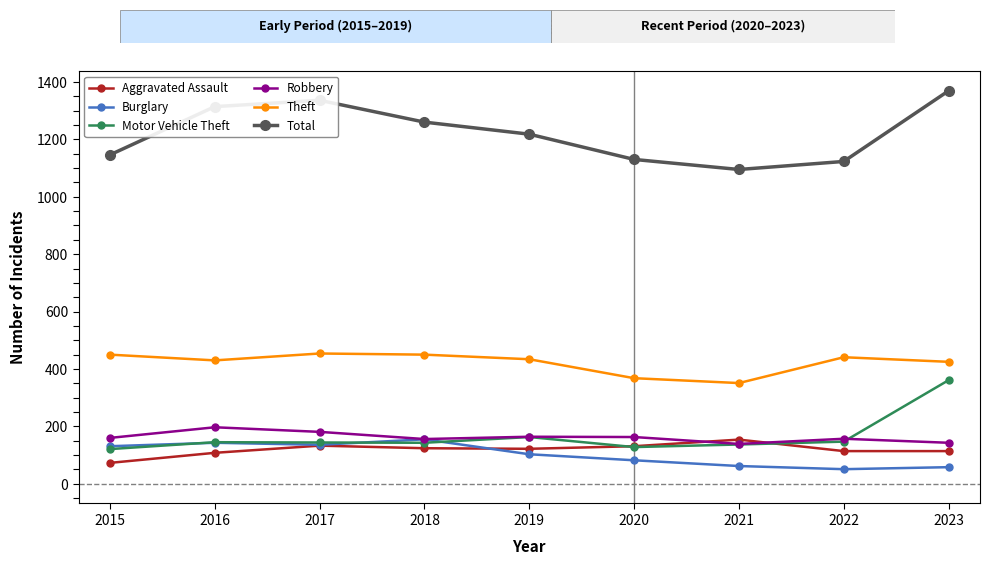

At how many categories does at least one series exceed 603?

9